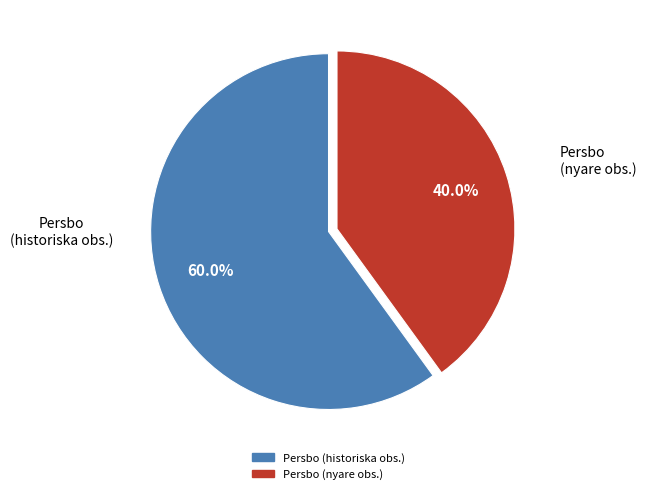

Is there a majority slice in this chart?

Yes